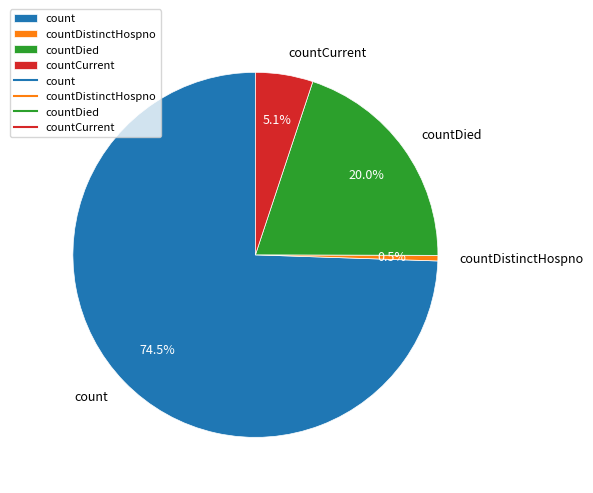

What portion of the pie excludes countCurrent?

94.9%